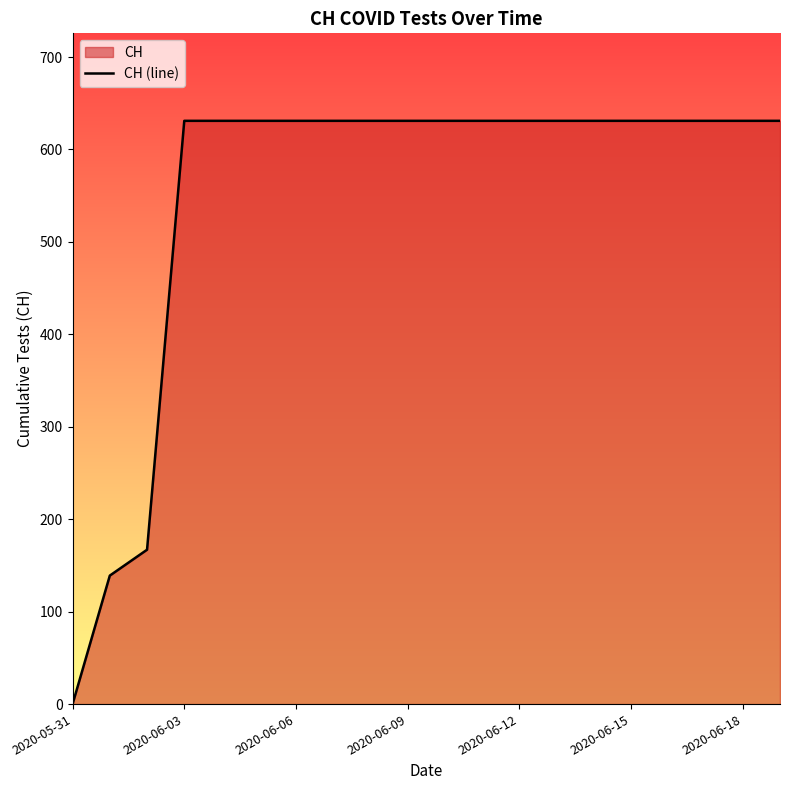

The value at 2020-05-31 is 0. True or false?

True